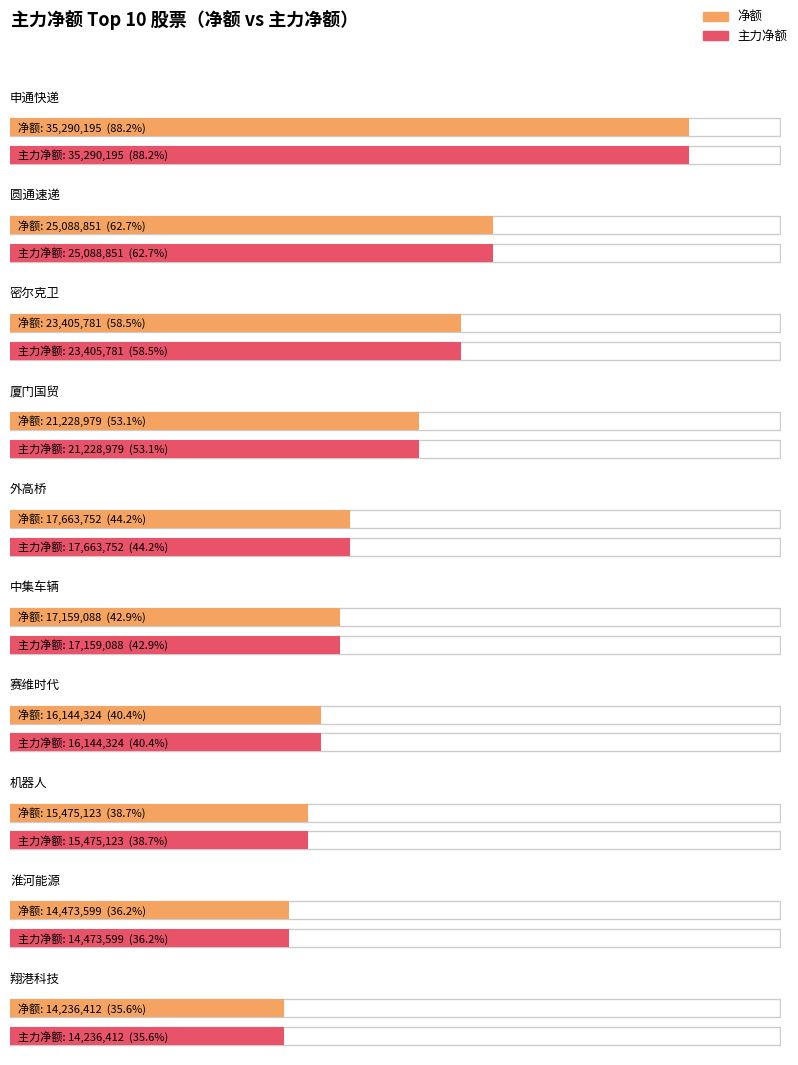

List the labels in order of 主力净额 value, largest first.

申通快递, 圆通速递, 密尔克卫, 厦门国贸, 外高桥, 中集车辆, 赛维时代, 机器人, 淮河能源, 翔港科技